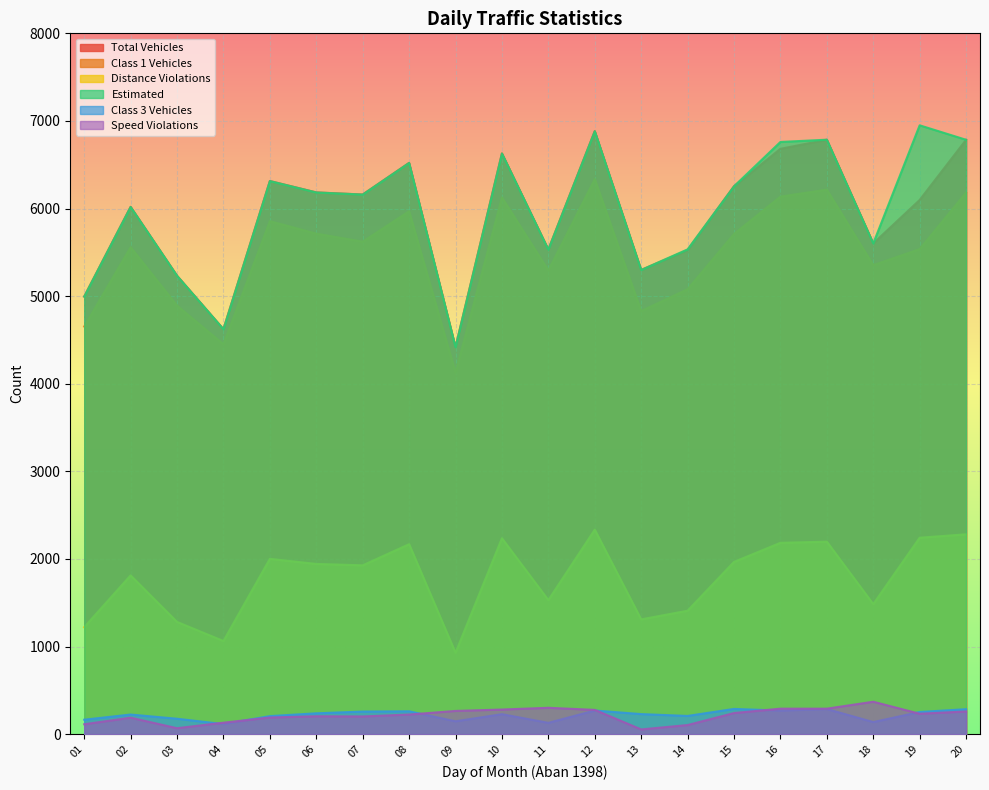

What is the difference between the maximum and minimum values in the class3_vehicles series?

173